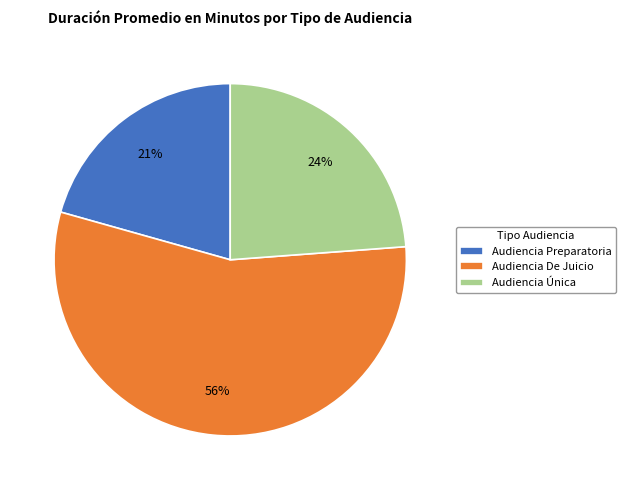

Which has a higher value, Audiencia De Juicio or Audiencia Preparatoria?

Audiencia De Juicio